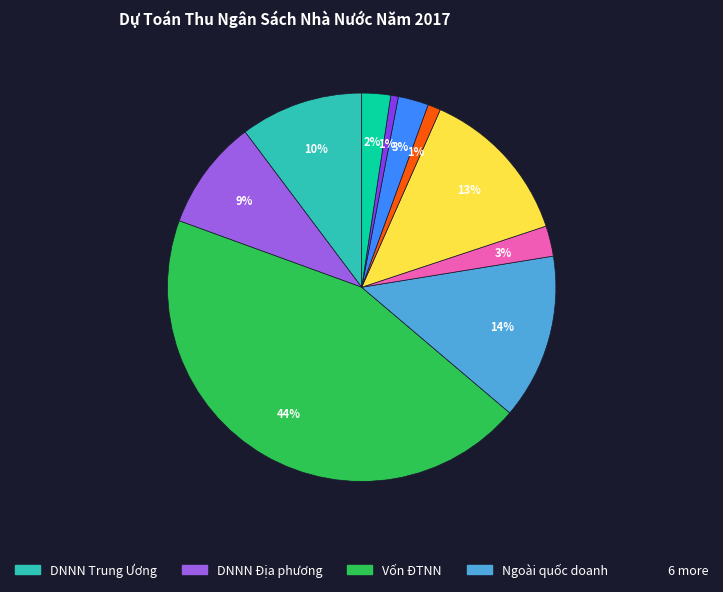

How many segments does this pie chart have?

10